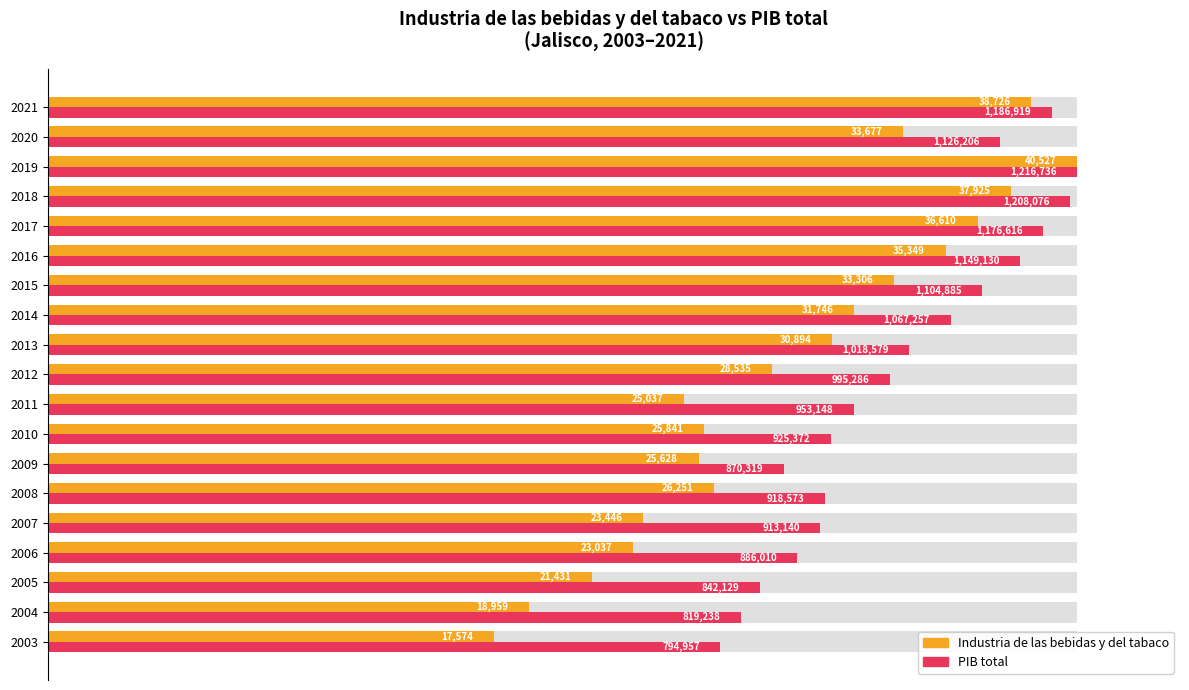

What are all the series names shown in the legend?

Industria de las bebidas y del tabaco, PIB total